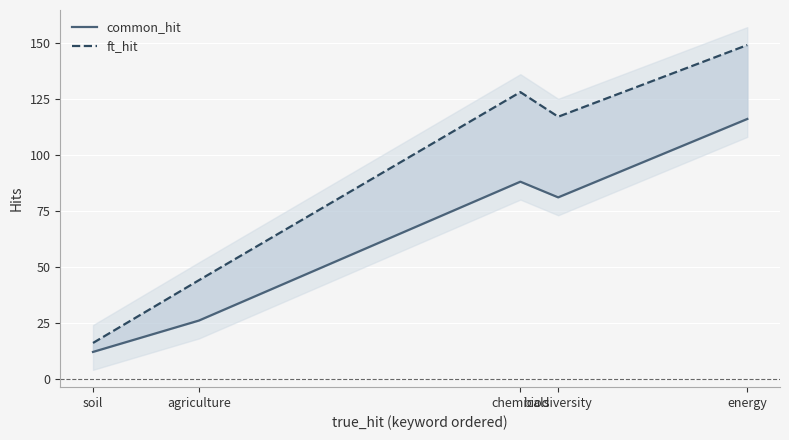

Reading left to right, extract all data points from this chart.

common_hit: soil=12	agriculture=26	chemicals=88	biodiversity=81	energy=116
ft_hit: soil=16	agriculture=44	chemicals=128	biodiversity=117	energy=149